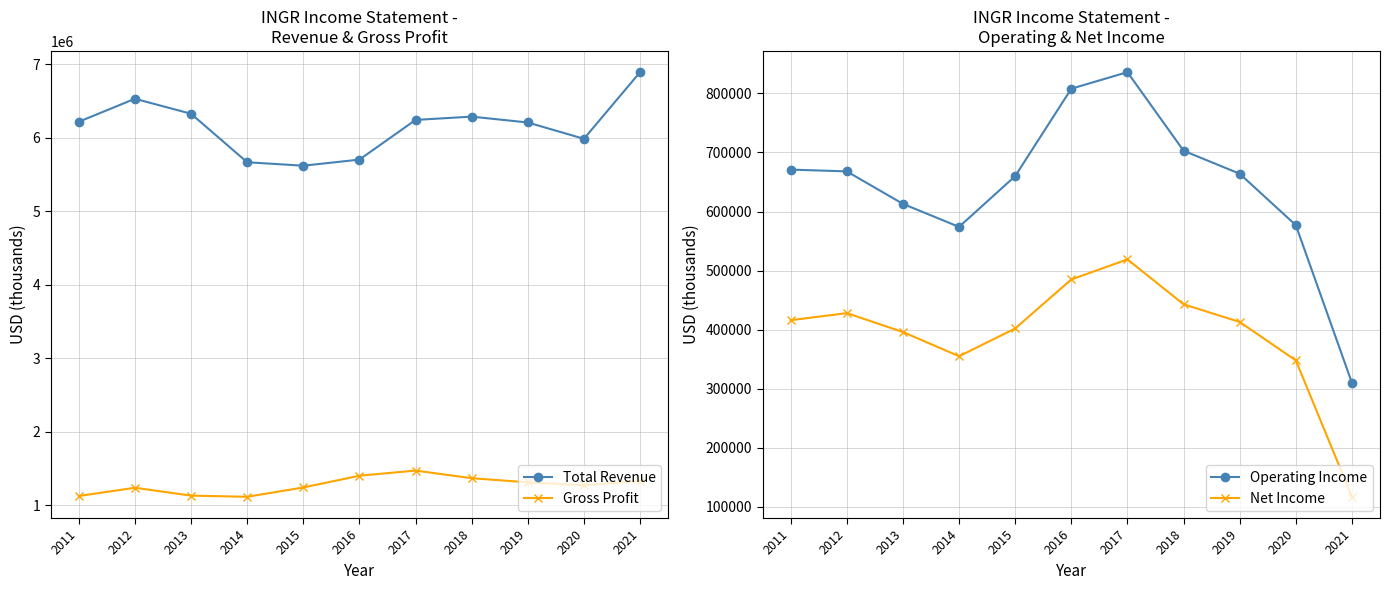

What is the spread (max minus min) of values at 2012?

6104000